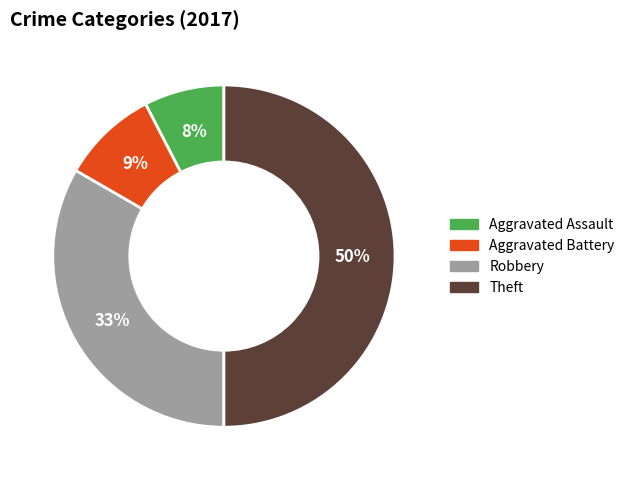

What is the smallest slice in the pie chart?

Aggravated Assault